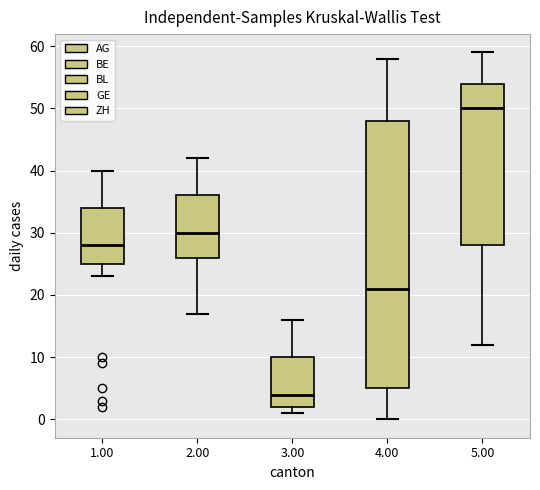

Reading left to right, transcribe this box plot: for each box, give where its median line is, the range the box spans, and where its two whiskers end, as read against the y-axis. The values are not printed on the chart, so give them approximately, as read against the axis.

1.00: median 28, box 25 to 34, whiskers 23 to 40
2.00: median 30, box 26 to 36, whiskers 17 to 42
3.00: median 4, box 2 to 10, whiskers 1 to 16
4.00: median 21, box 5 to 48, whiskers 0 to 58
5.00: median 50, box 28 to 54, whiskers 12 to 59